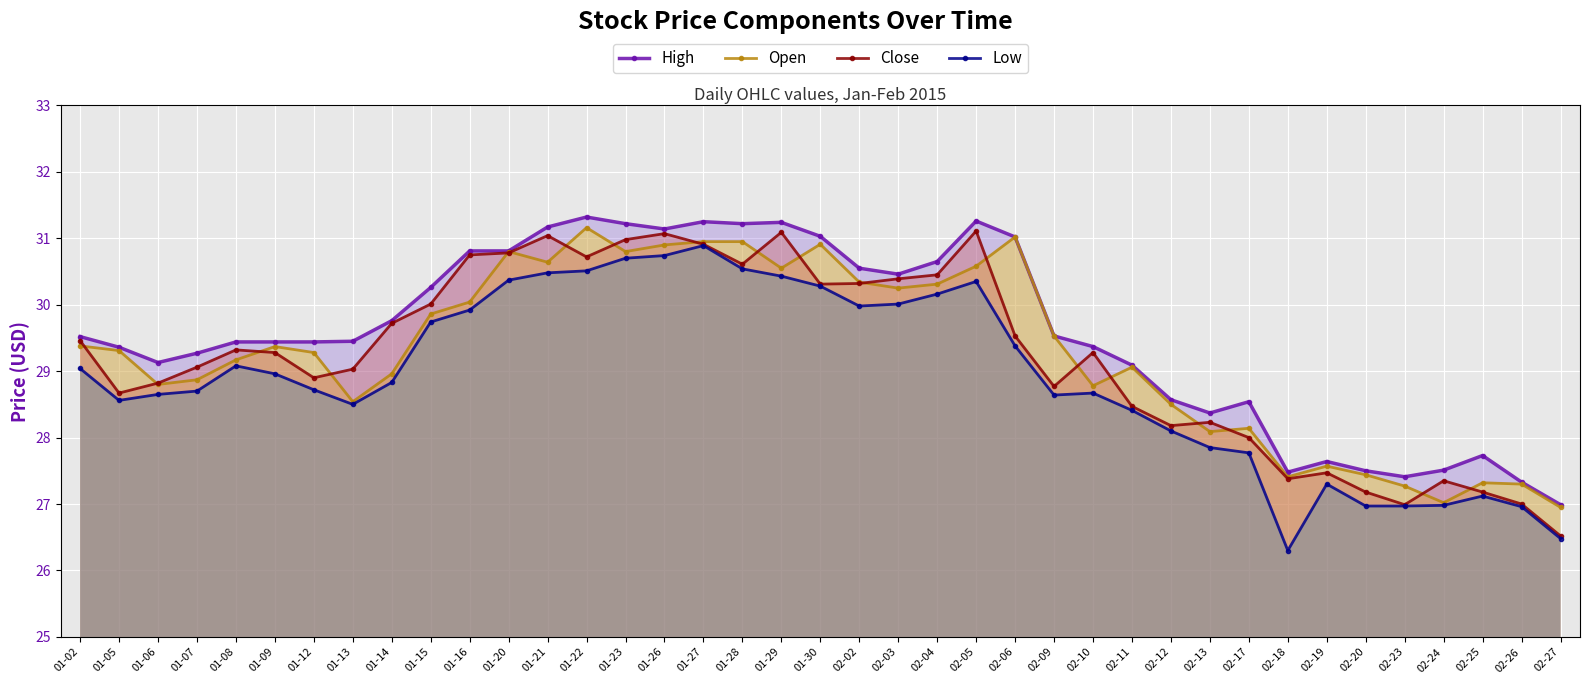

At which category does the chart reach its minimum across all series?

02-18